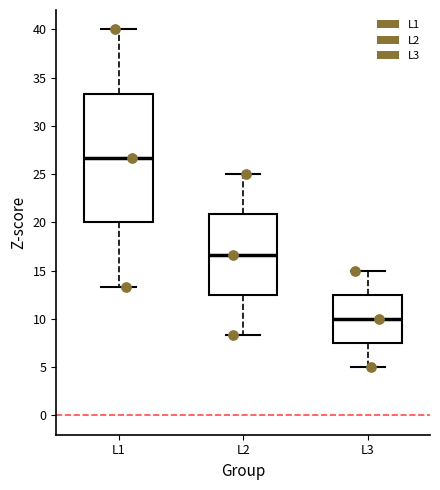

Which box's median line is the highest?

L1